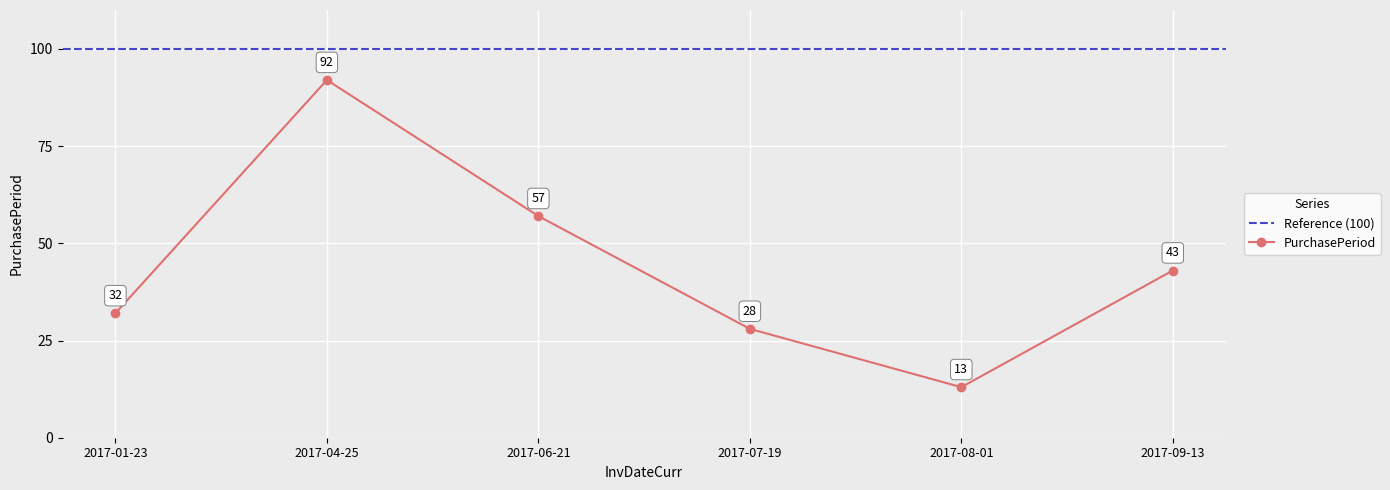

What is the change in value from 2017-07-19 to 2017-09-13?

+15